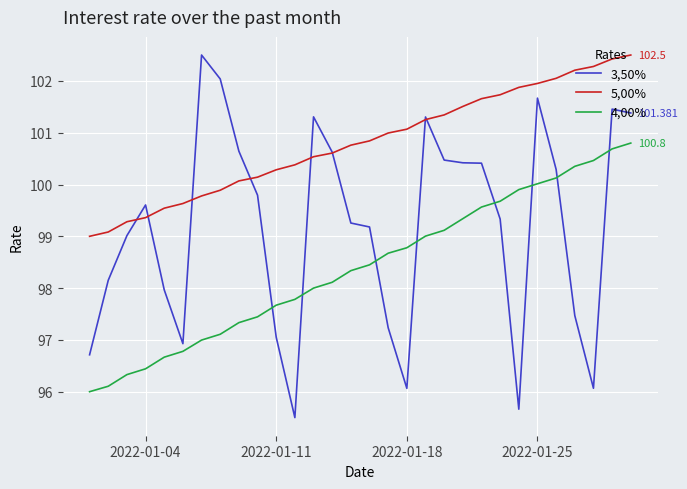

True or false: 4,00% and 5,00% intersect in this chart.

False